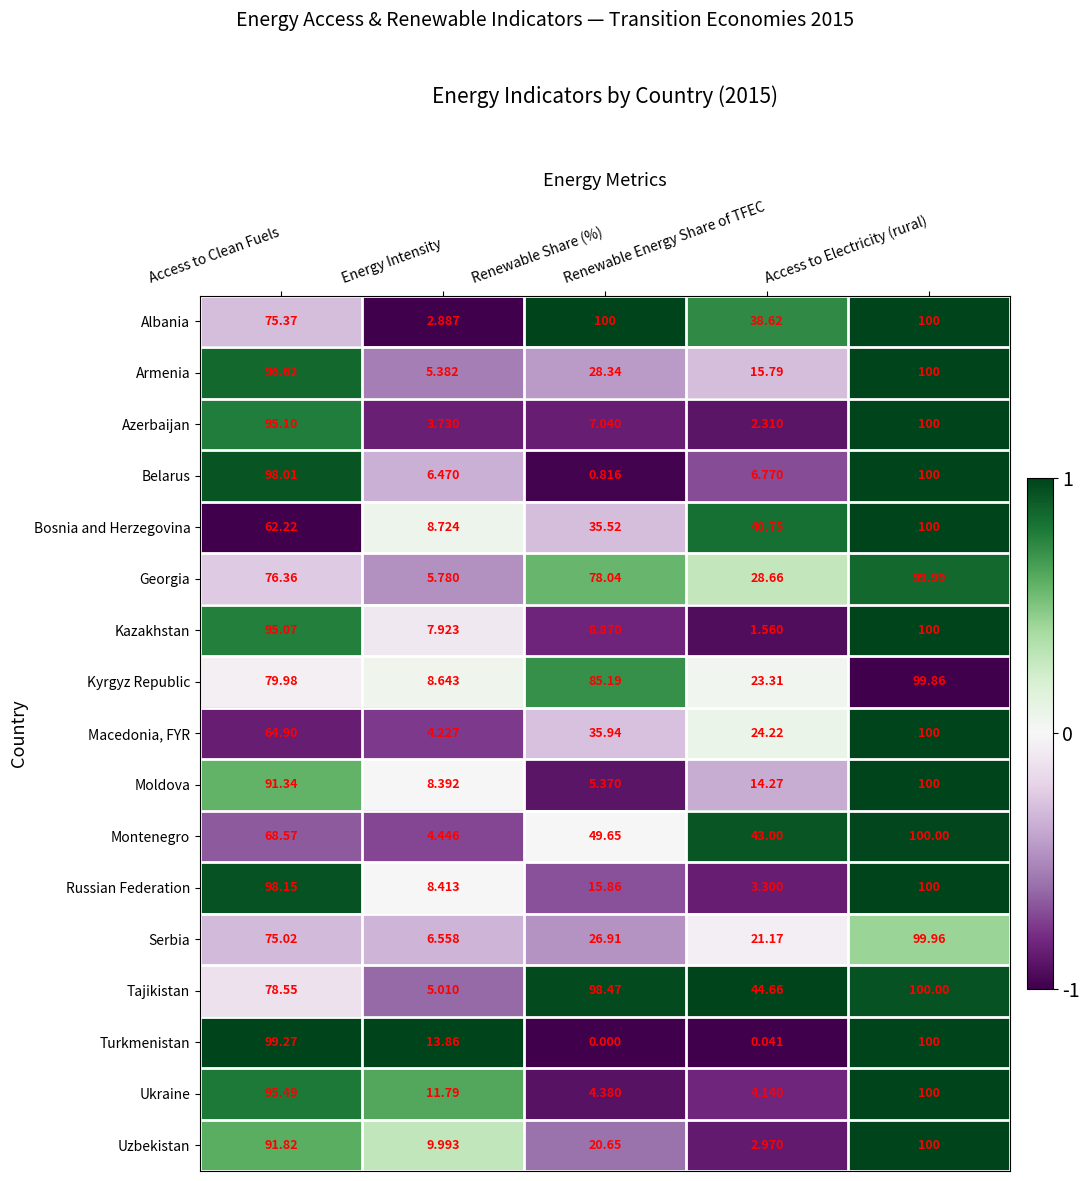

Which series has the largest range (max minus min)?

Turkmenistan